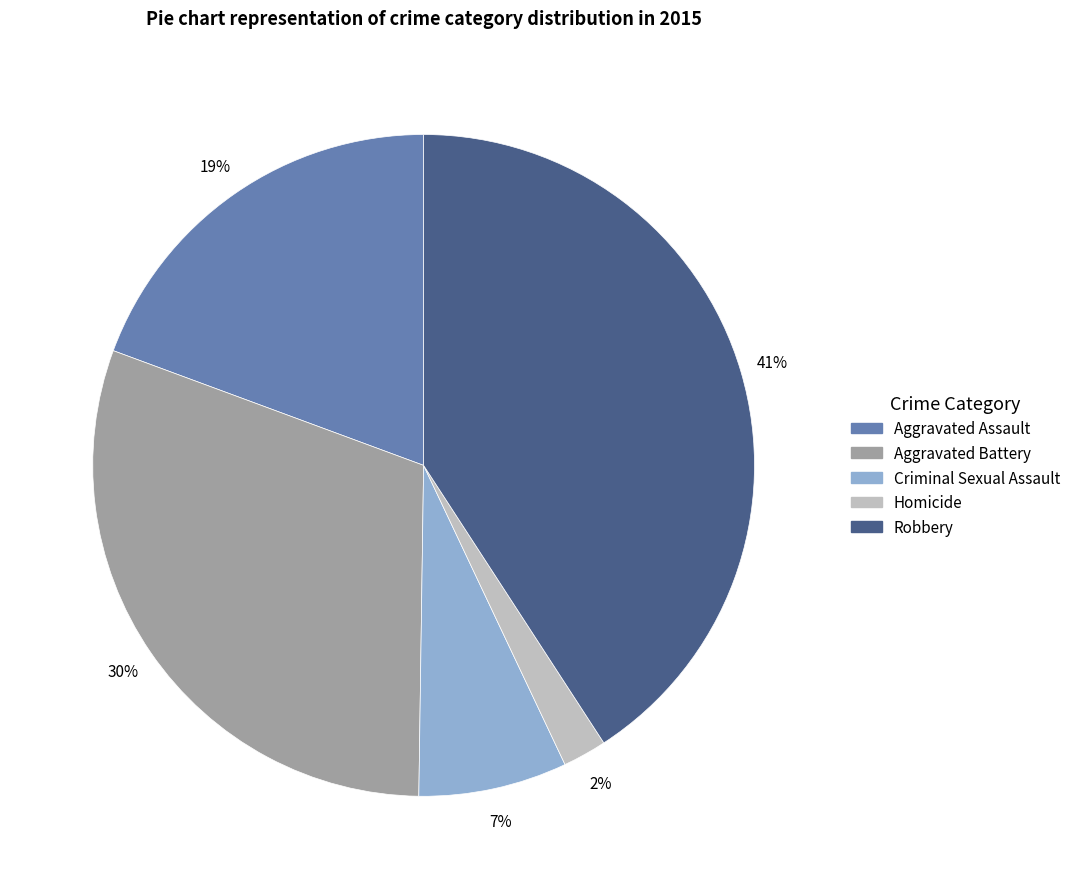

Does Aggravated Assault represent more than half of the total?

No